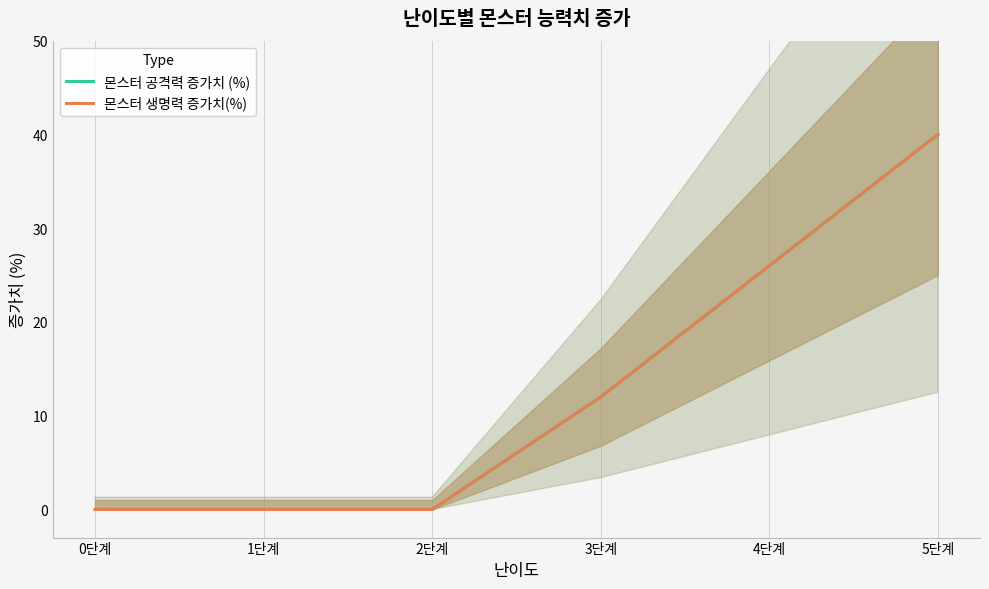

What is the sum of the 몬스터 공격력 증가치 (%) values at 5단계 and 1단계?

40